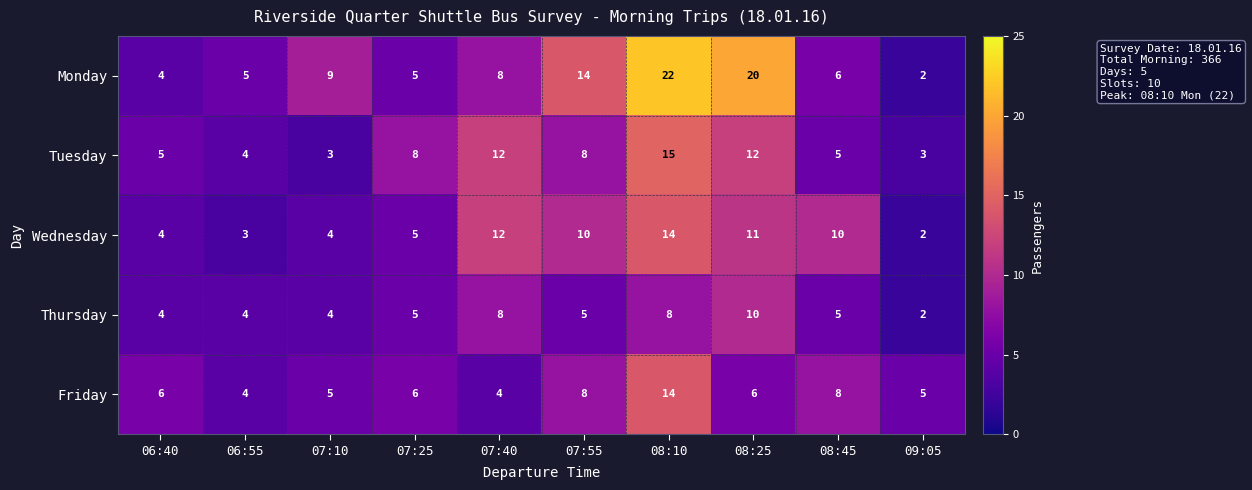

What is the spread (max minus min) of values at 08:45?

5